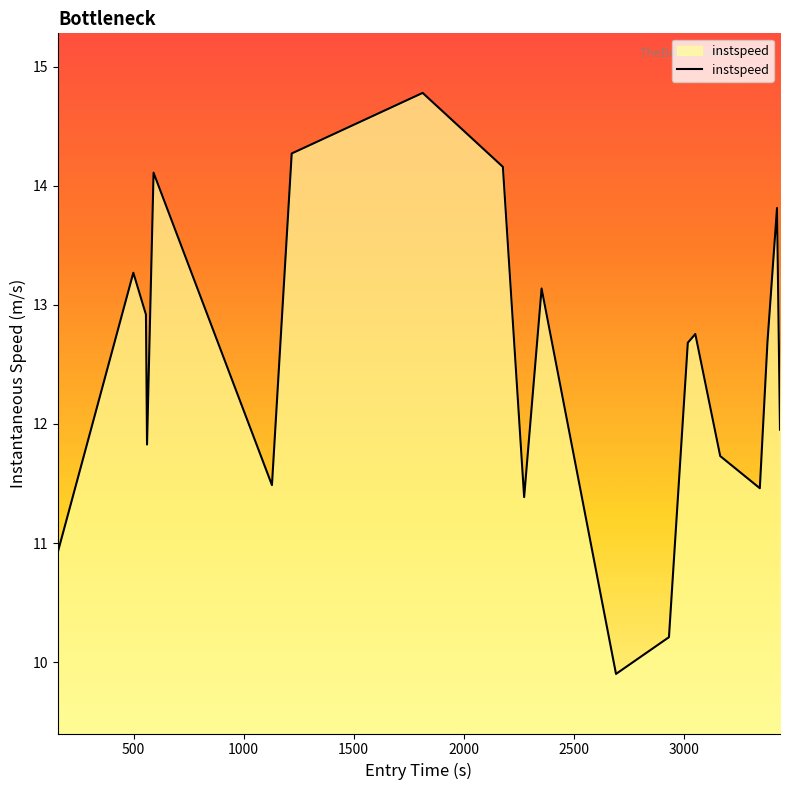

Reading left to right, transcribe all the data shown in this chart.

10.9	13.3	12.9	11.8	14.1	11.5	14.3	14.8	14.2	11.4	13.1	9.9	10.2	12.7	12.8	11.7	11.5	12.7	13.8	12.0